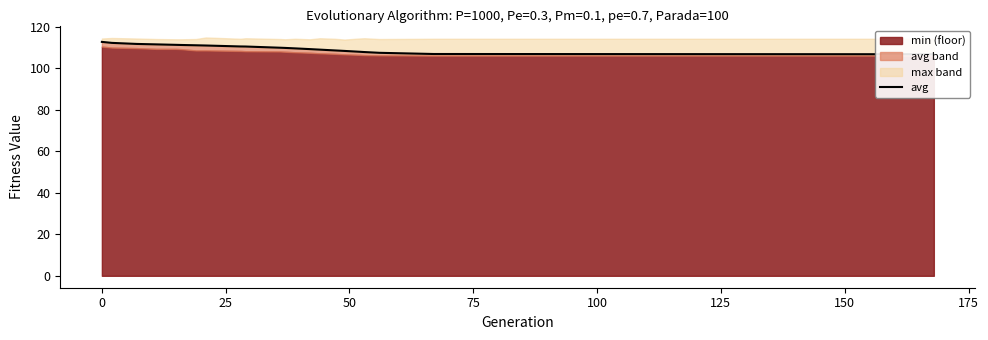

What is the value of the 6th point from the left?

111.1